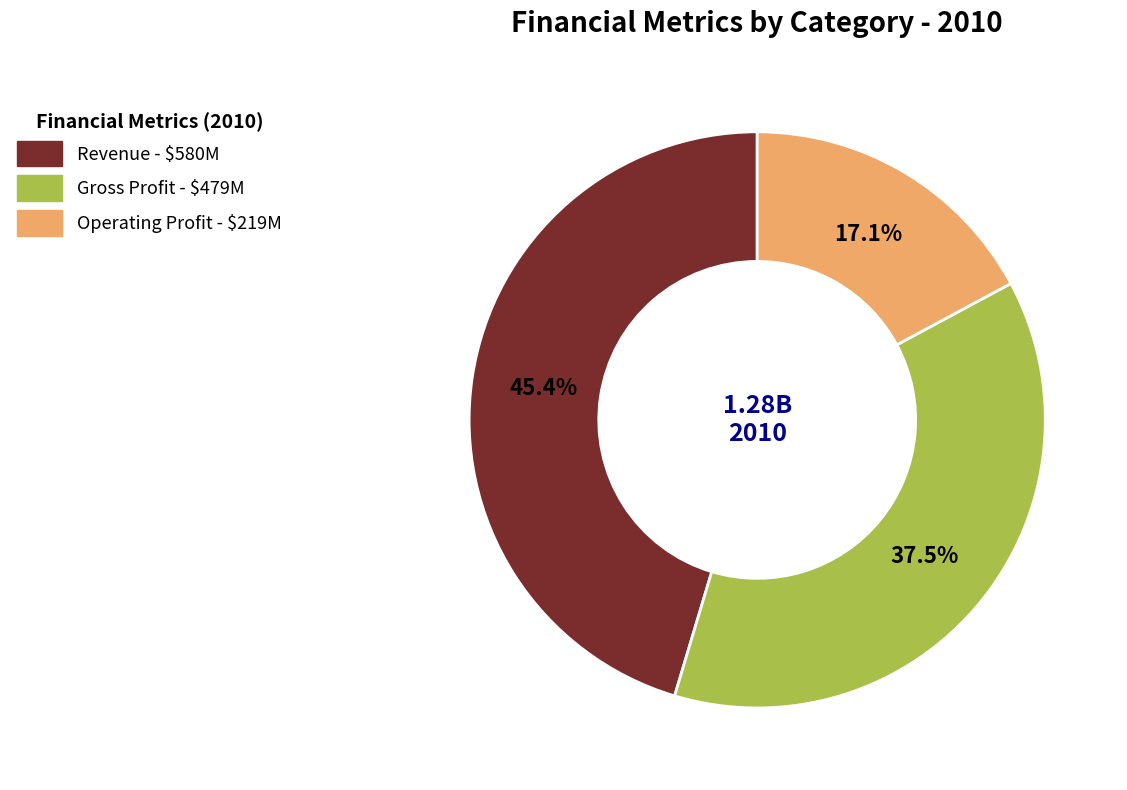

Is there any slice that represents more than half of the pie?

No